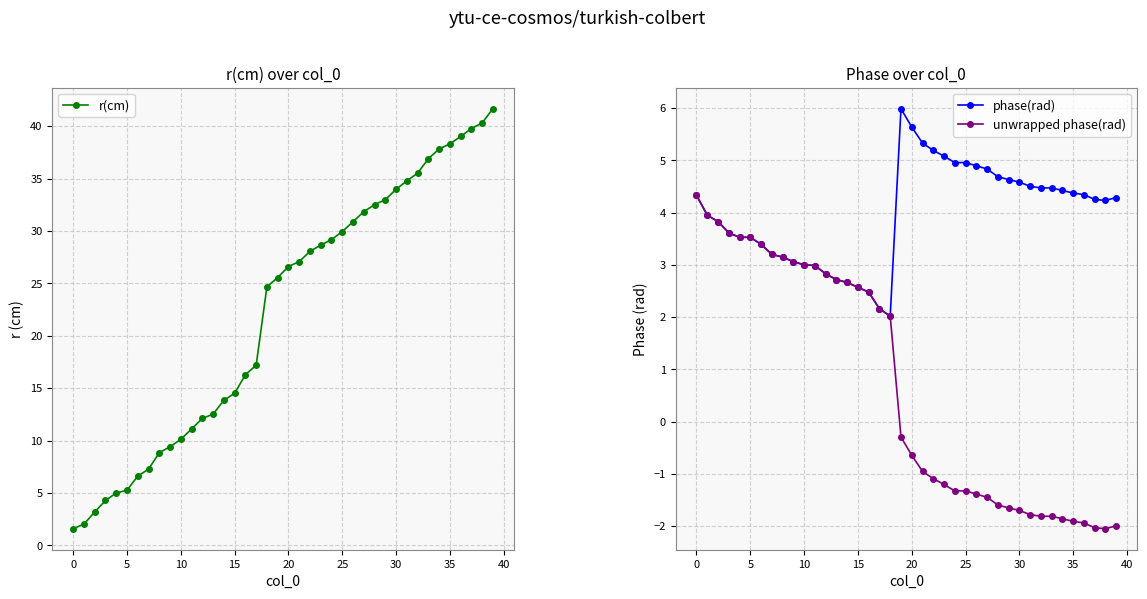

Rank the series at 31 from lowest to highest value.

unwrapped phase(rad), phase(rad), r(cm)